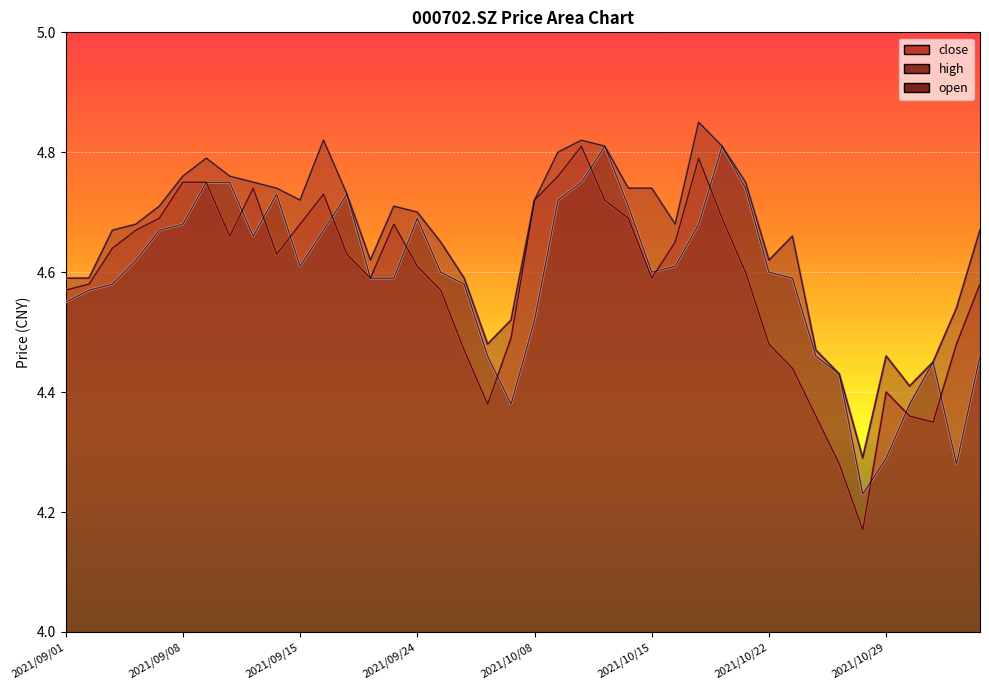

The close series shows 4.5 at 2021/09/28. True or false?

True